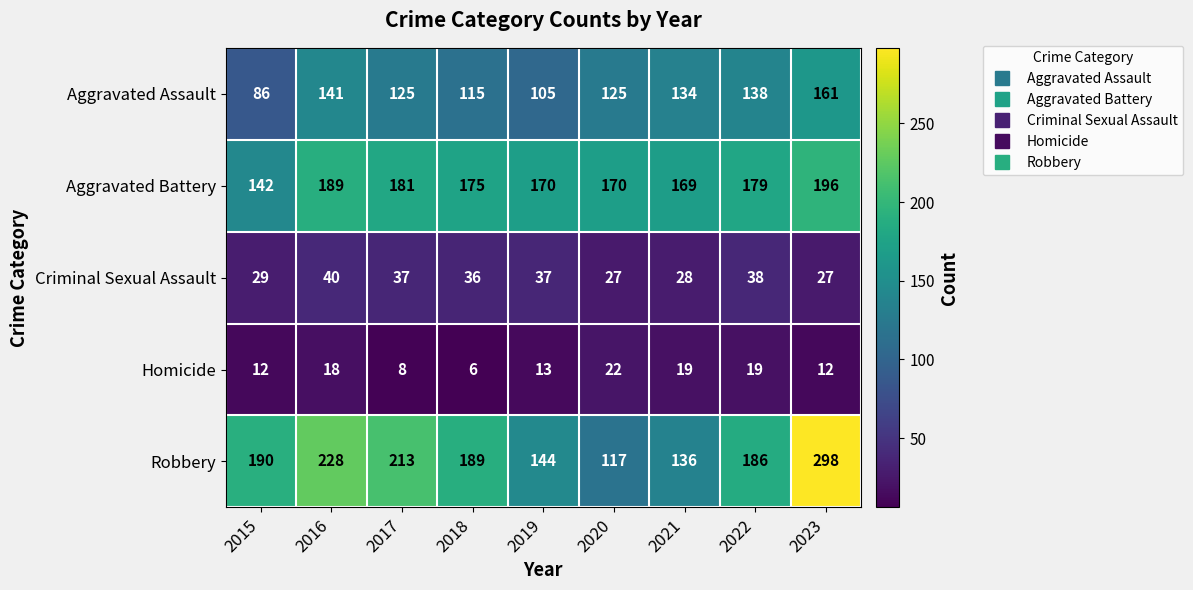

What is the greatest value displayed?

298